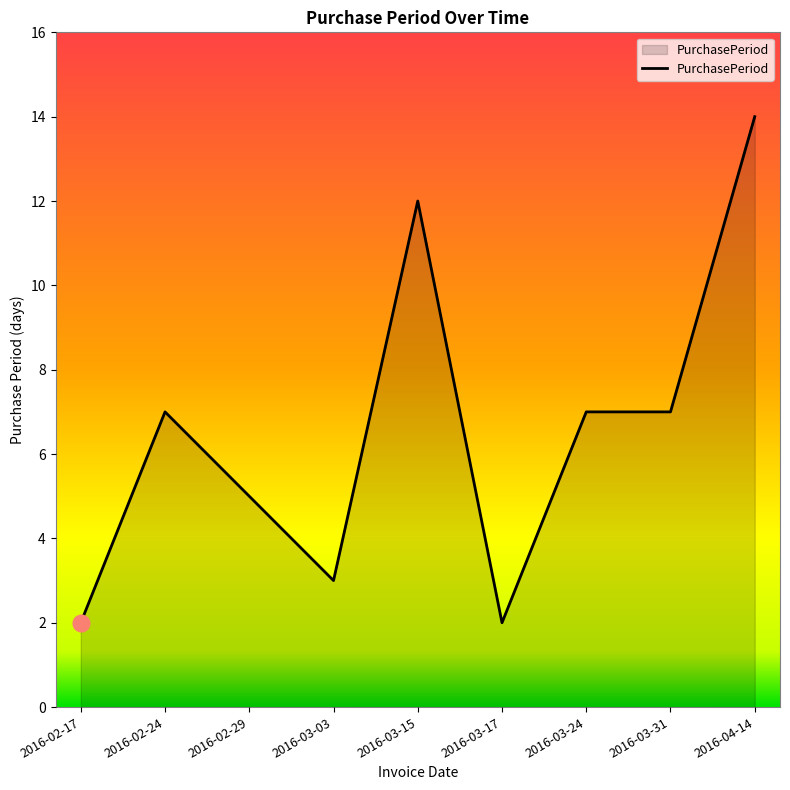

Which category has the highest value across all series?

2016-04-14